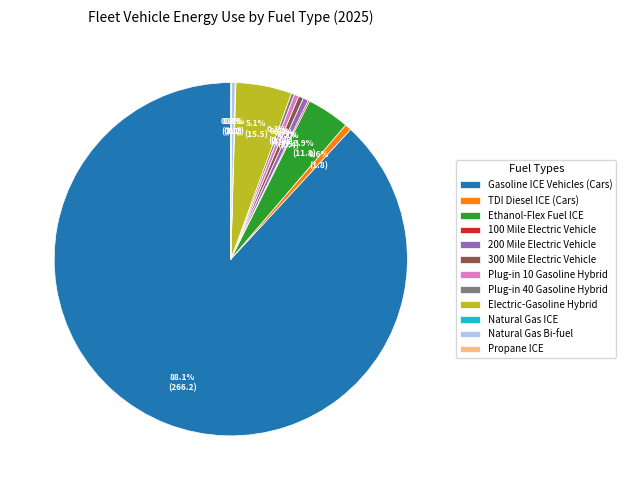

Which slice is the largest?

Gasoline ICE Vehicles (Cars)